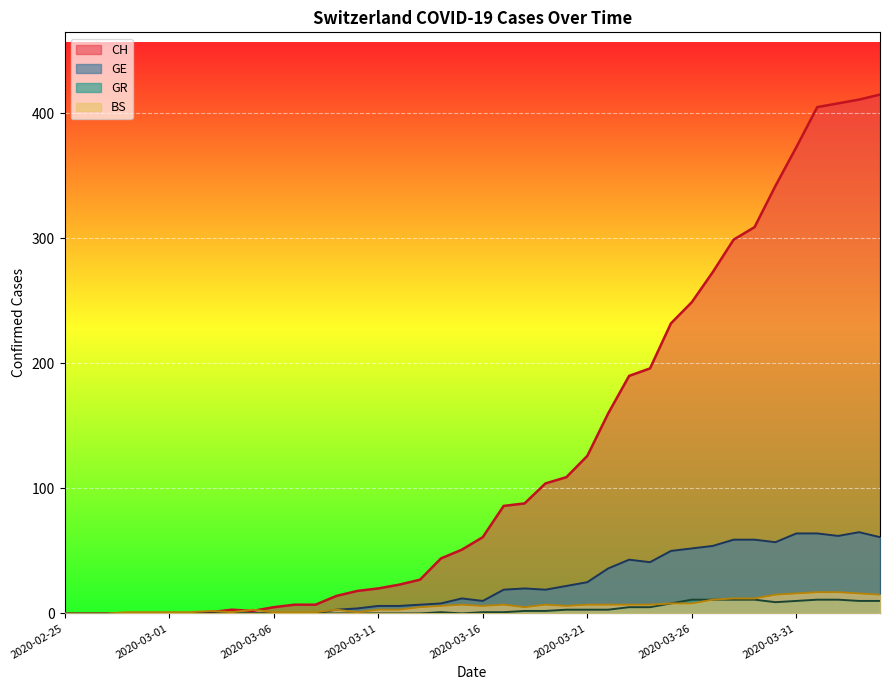

What is the value of the CH point at the 14th from the left?

14